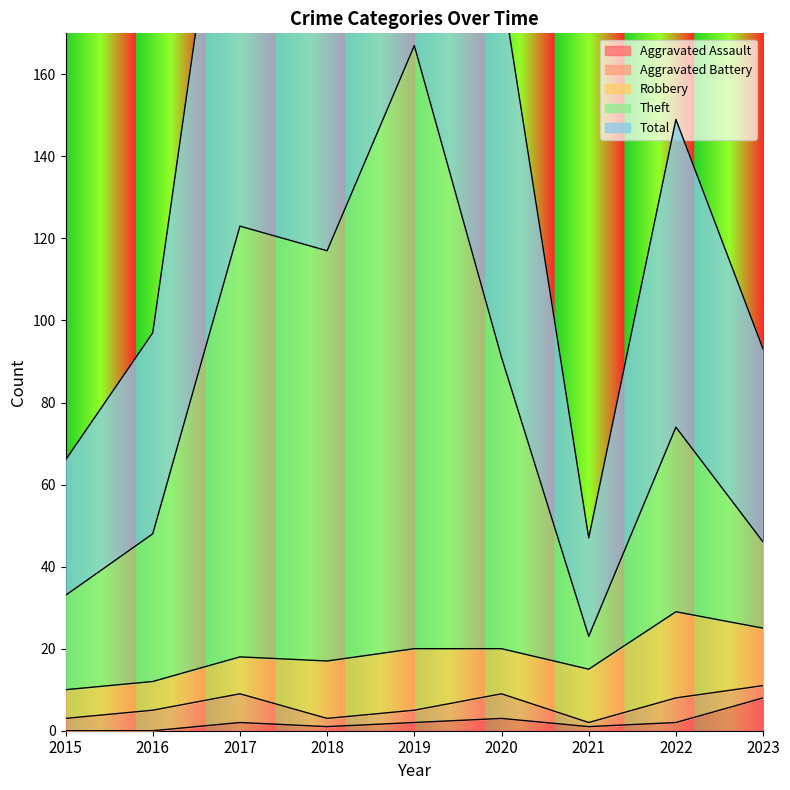

Which category has the highest value in the Aggravated Assault series?

2023